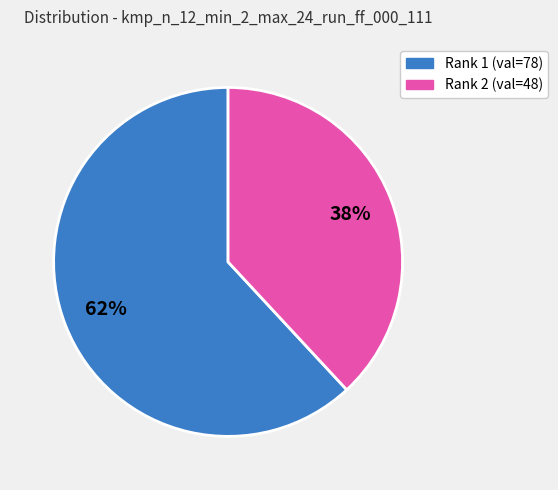

How many slices are in this pie chart?

2